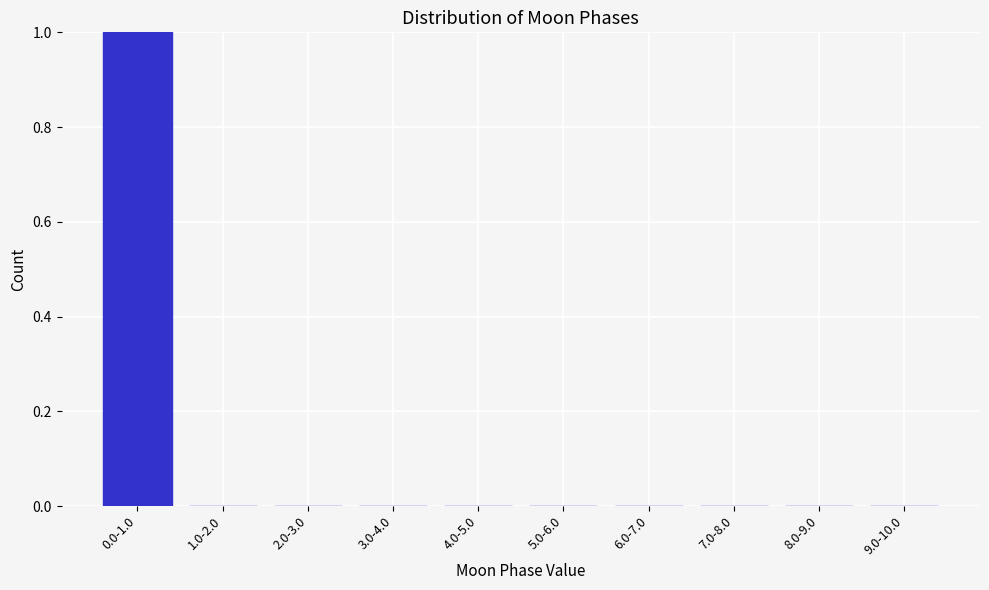

Reading left to right, what are all the values shown in this chart?

0.0-1.0=1	1.0-2.0=0	2.0-3.0=0	3.0-4.0=0	4.0-5.0=0	5.0-6.0=0	6.0-7.0=0	7.0-8.0=0	8.0-9.0=0	9.0-10.0=0